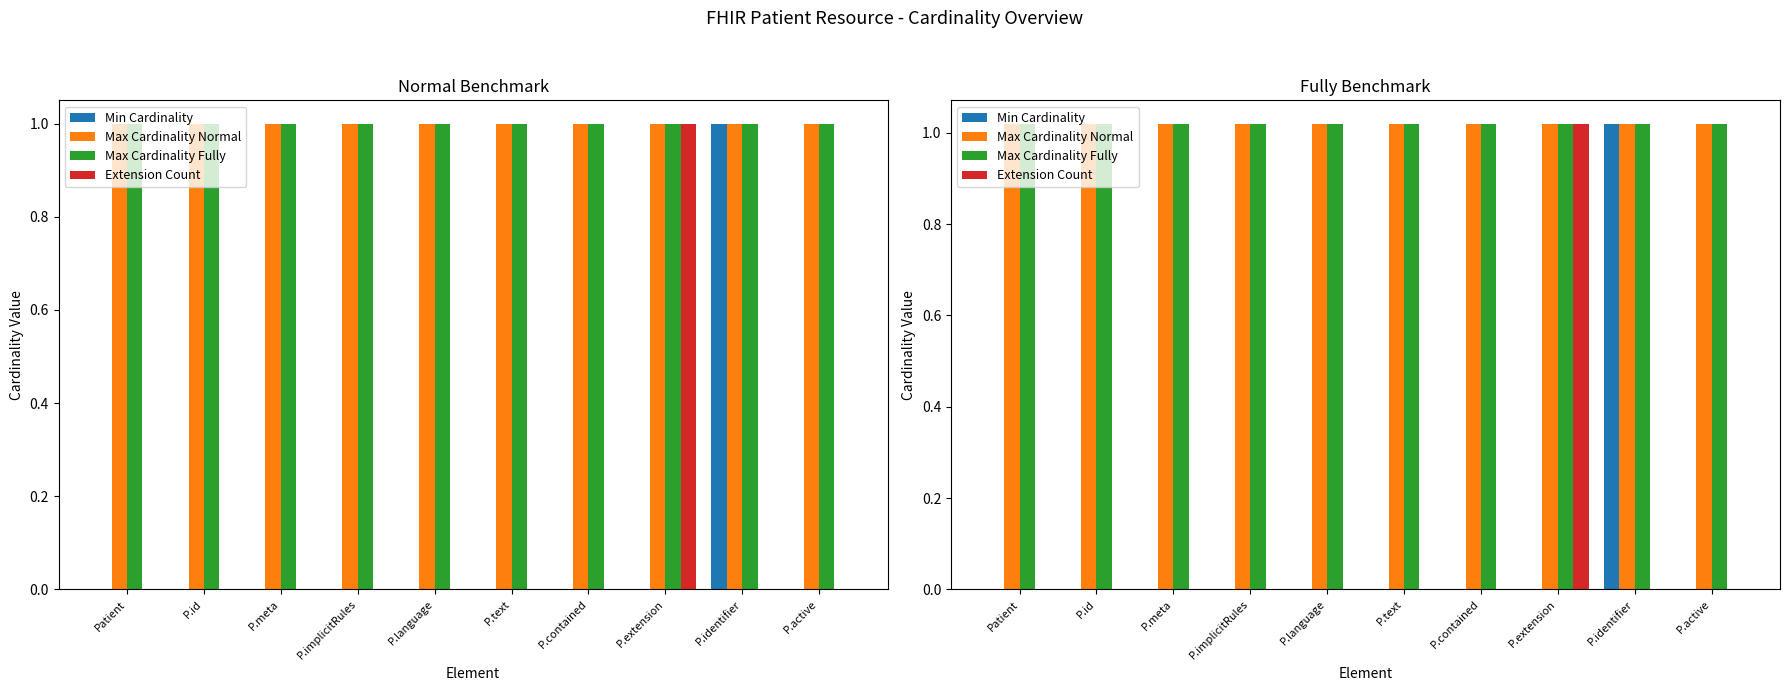

Where is Min Cardinality nearest to the value 0?

Patient